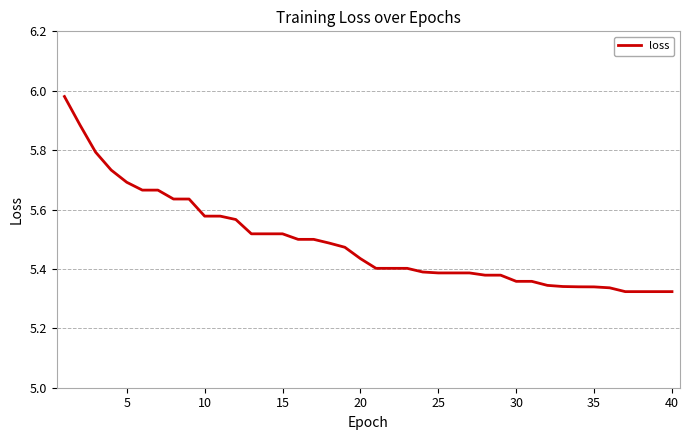

What is the difference between the maximum and minimum values?

0.7